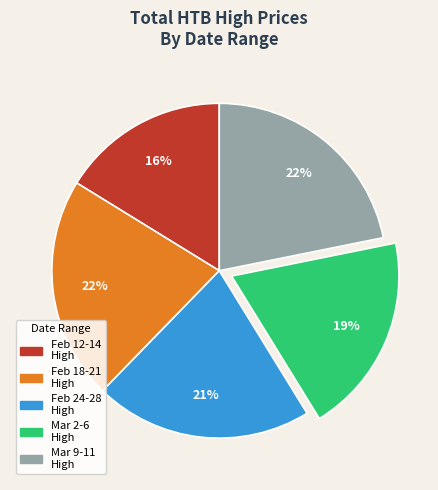

The Feb 18-21 High slice represents 22% of the pie. True or false?

True